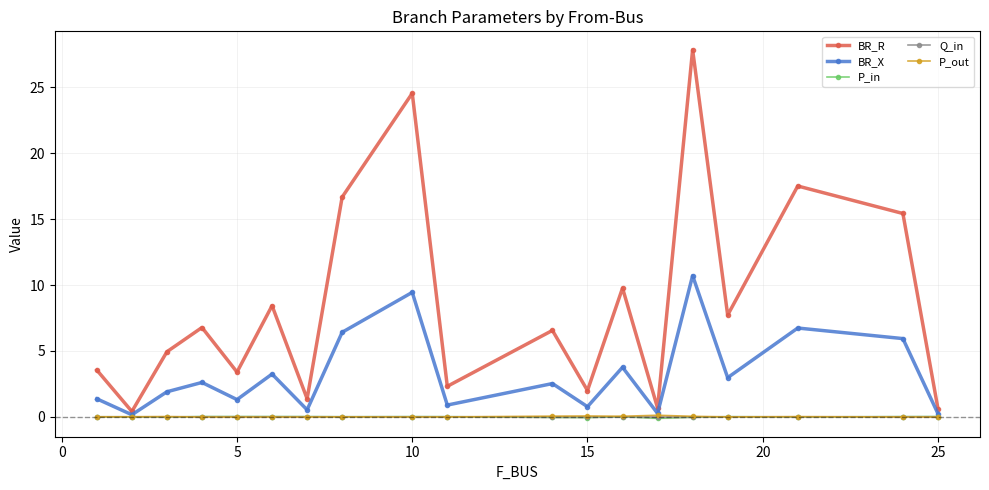

What is the greatest value displayed?

27.9